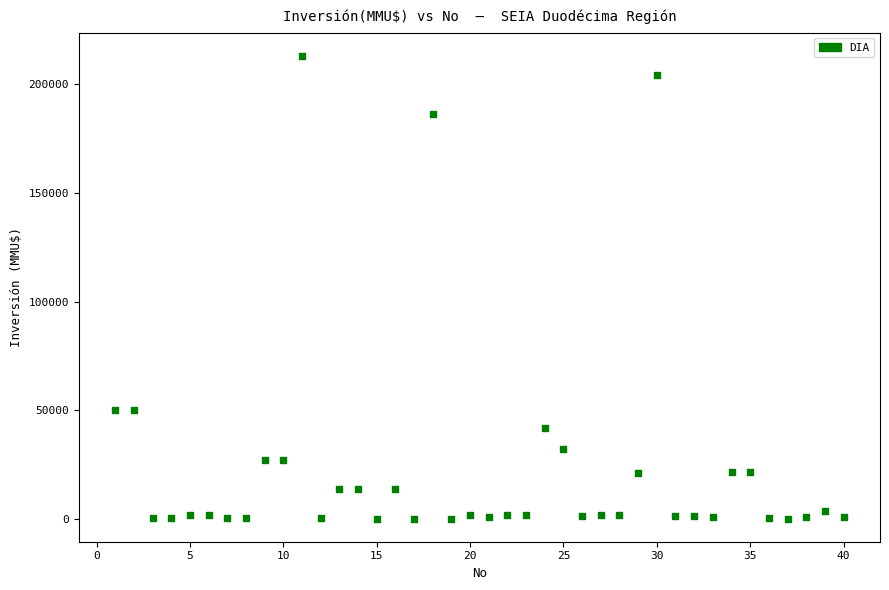

What is the range of Y values (max minus min)?

212800